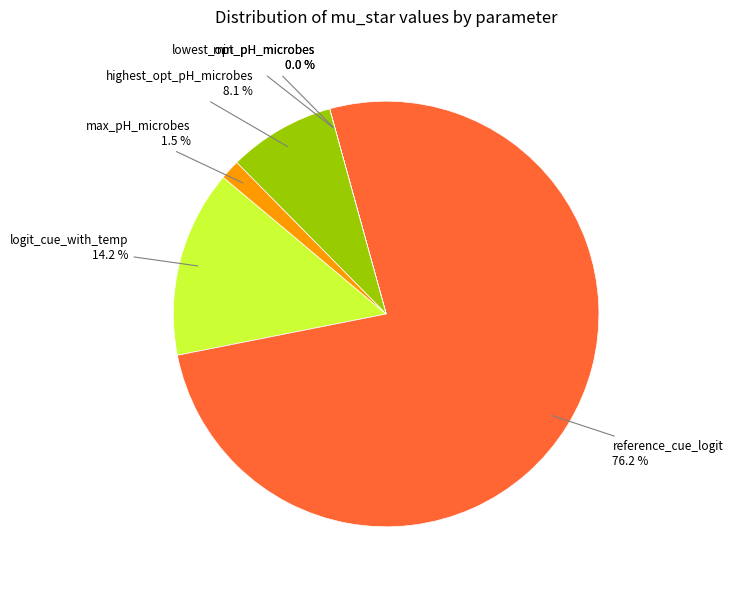

Which has a higher value, highest_opt_pH_microbes or max_pH_microbes?

highest_opt_pH_microbes